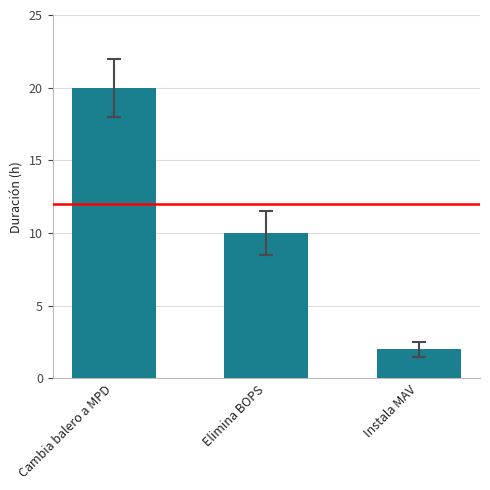

What is the greatest value displayed?

20